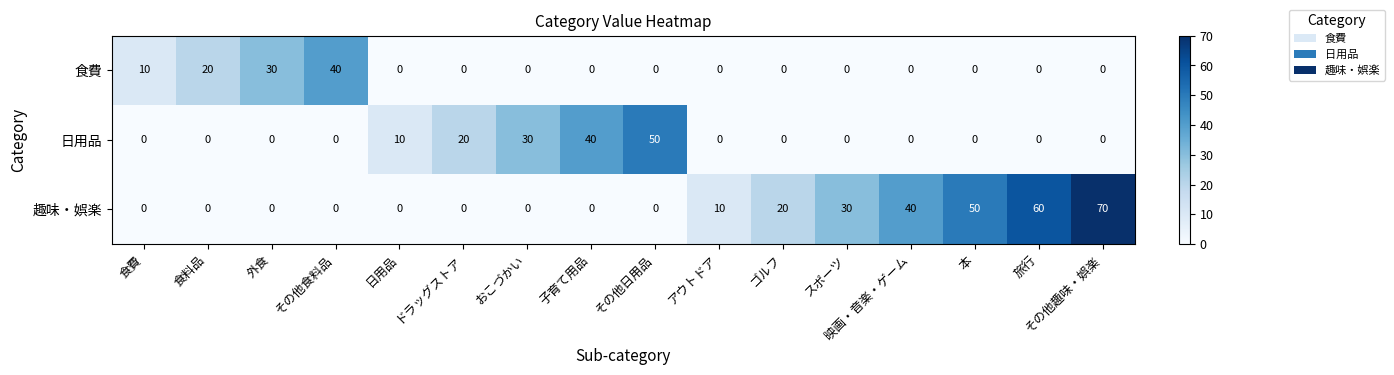

What is the total value across all series at その他食料品?

40